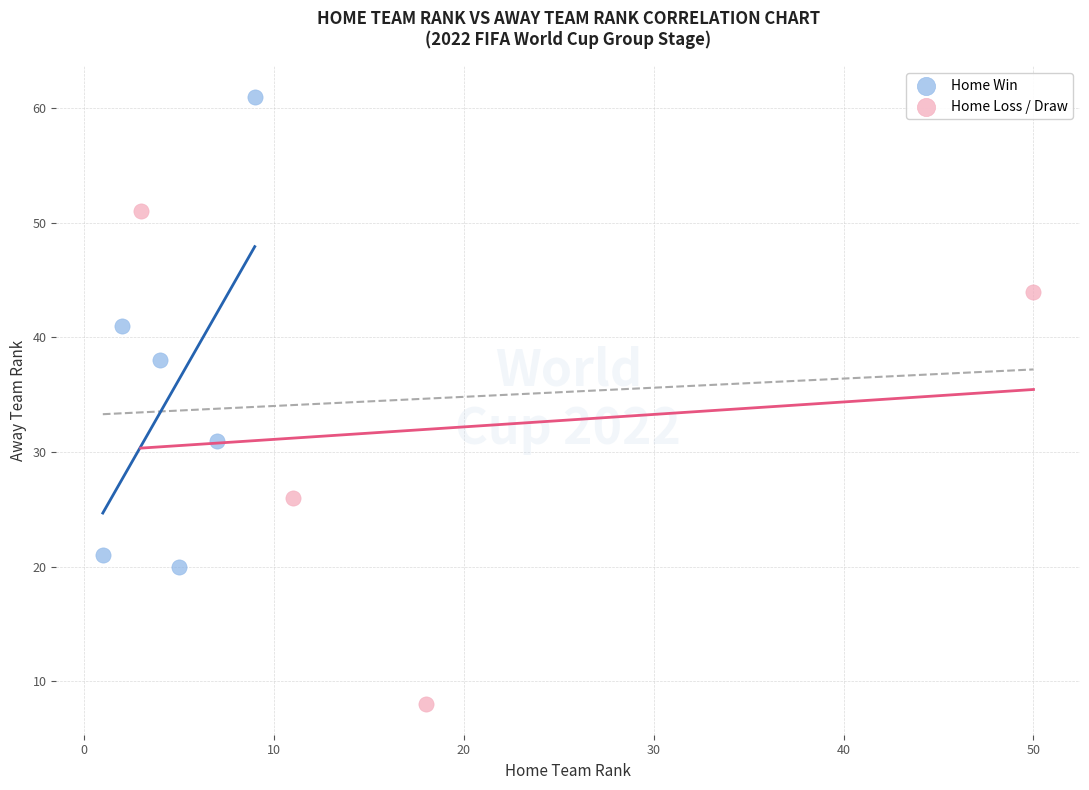

Which series contains the highest Y value?

Home Win